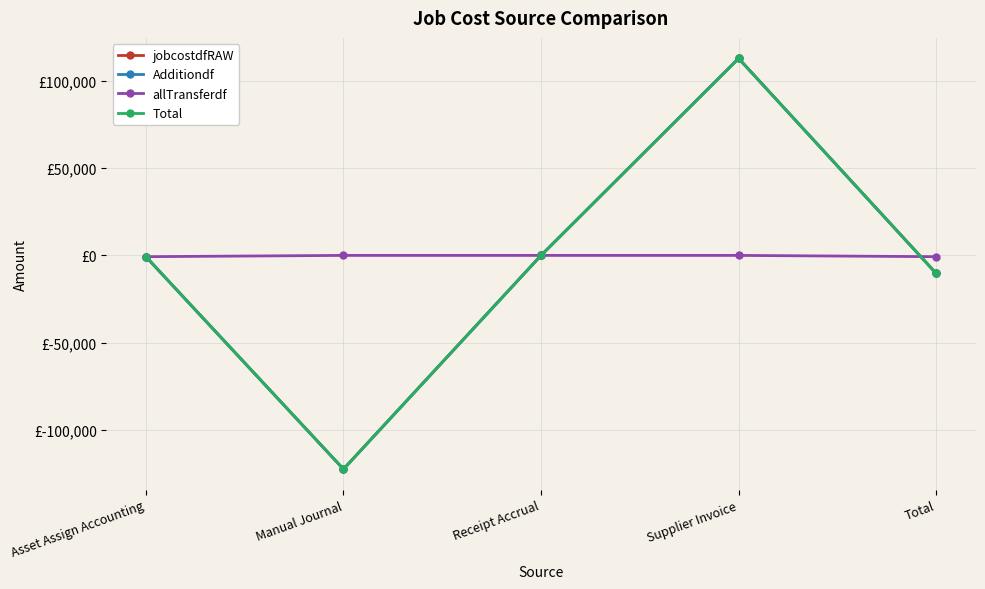

Is the value of allTransferdf at Total greater than the value of Total at Supplier Invoice?

No